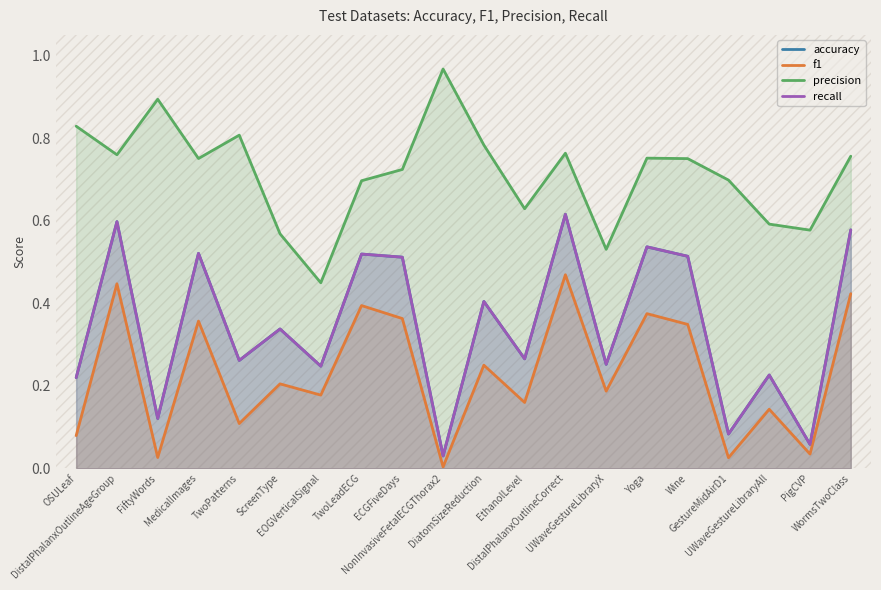

Rank the series by their maximum value, from highest to lowest.

precision, accuracy, recall, f1